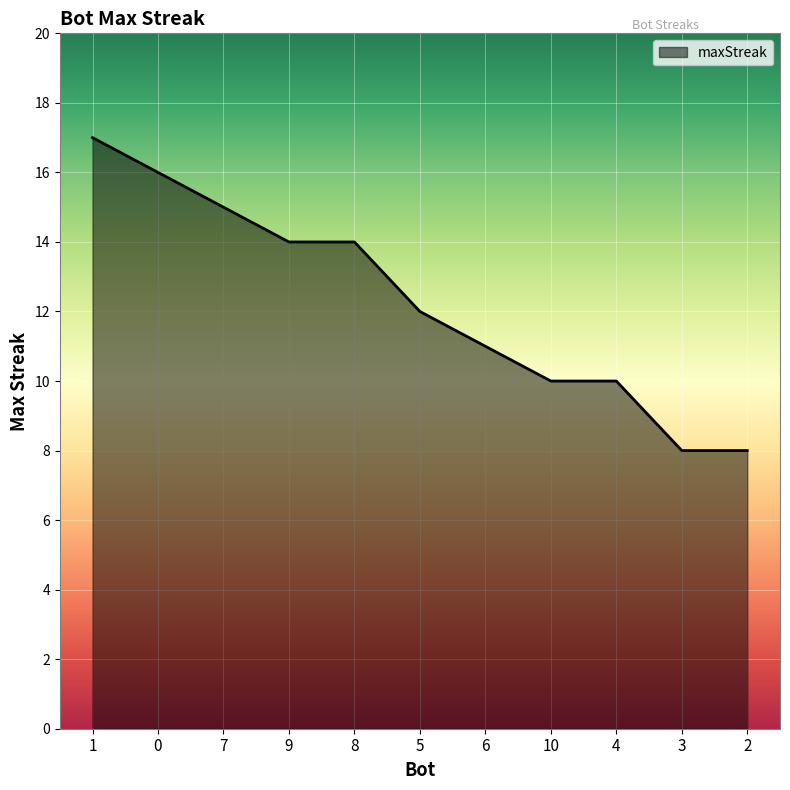

What is the difference between the maximum and minimum values?

9